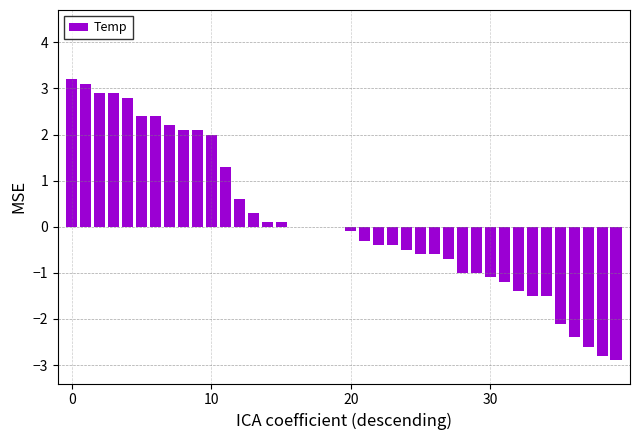

Count the number of data series in this chart.

1